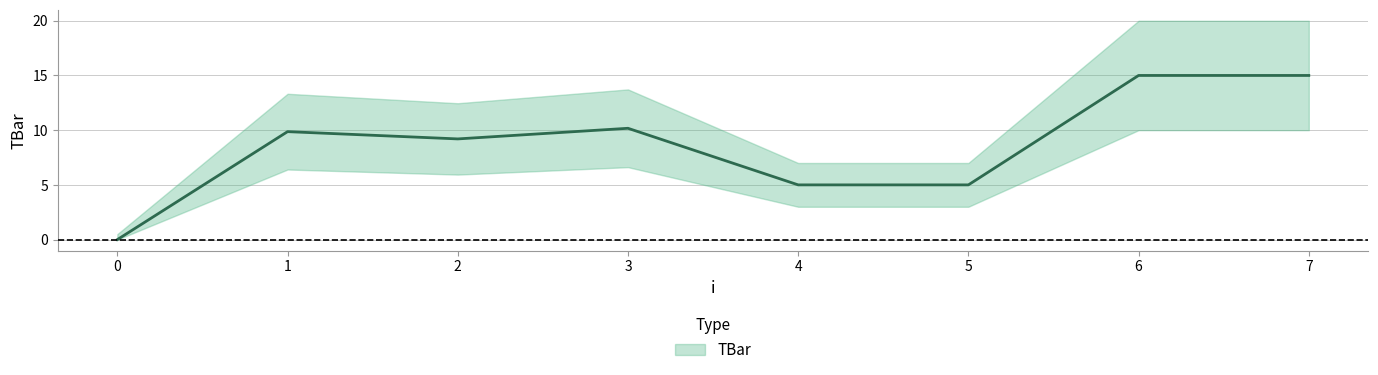

Which label corresponds to the largest value in the chart?

6